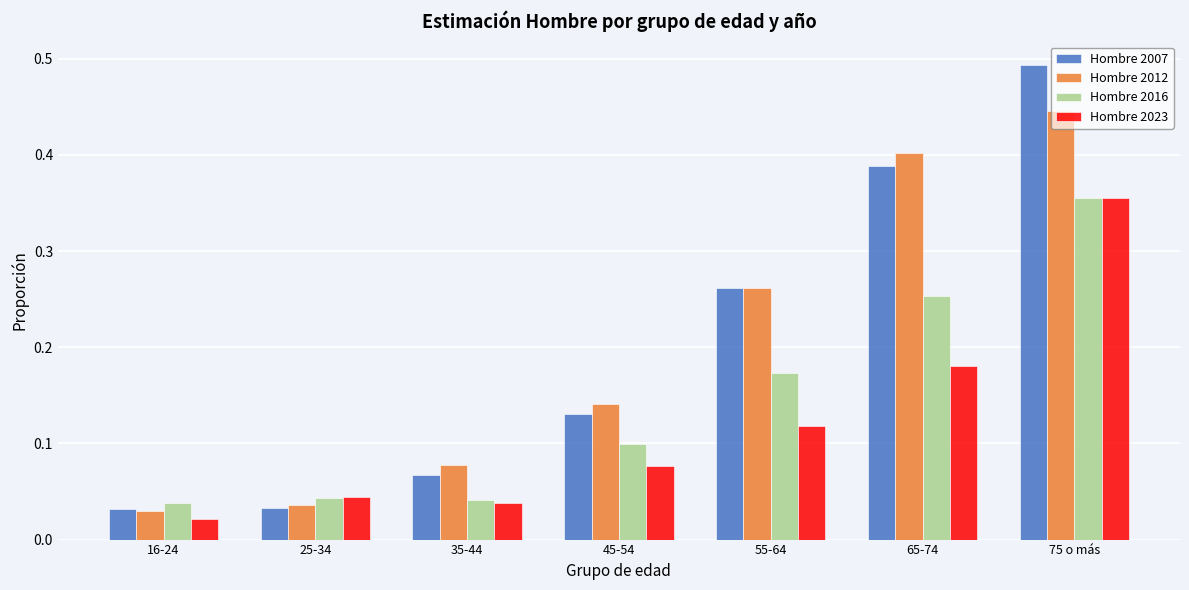

At which category does the chart reach its peak across all series?

75 o más